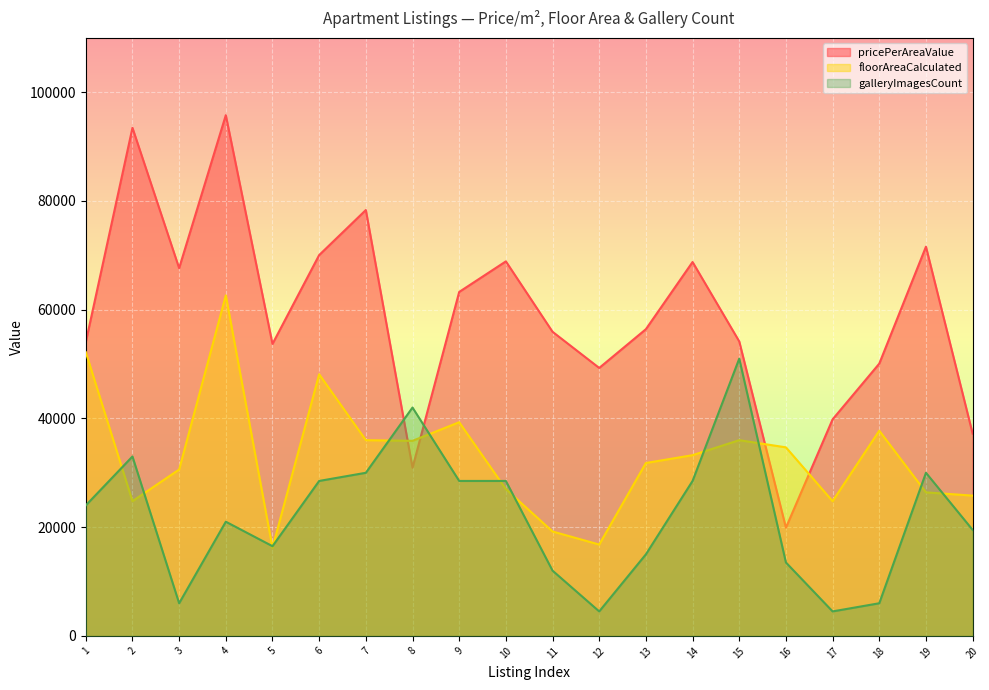

What is the lowest value of the floorAreaCalculated series?

16200